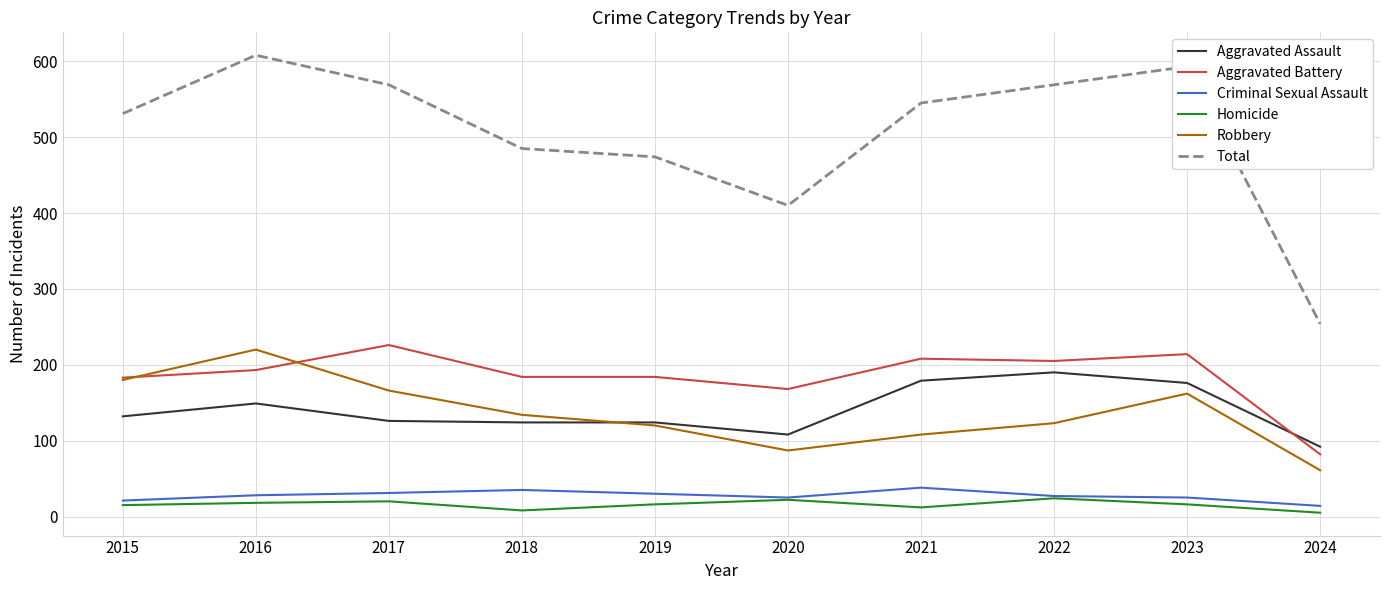

True or false: Criminal Sexual Assault and Total intersect in this chart.

False